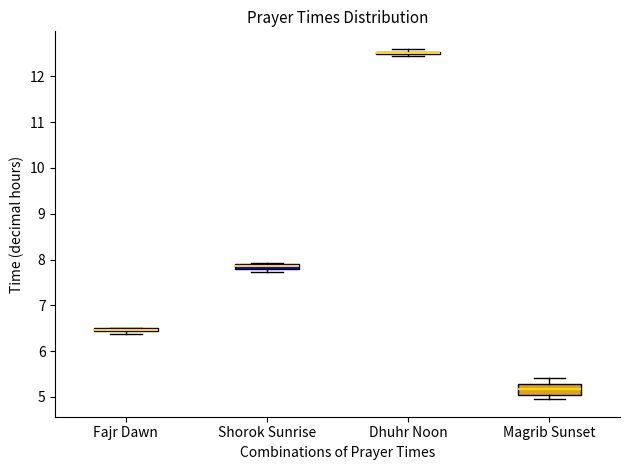

Which box is the tallest, from its lower edge to its upper edge?

Magrib Sunset